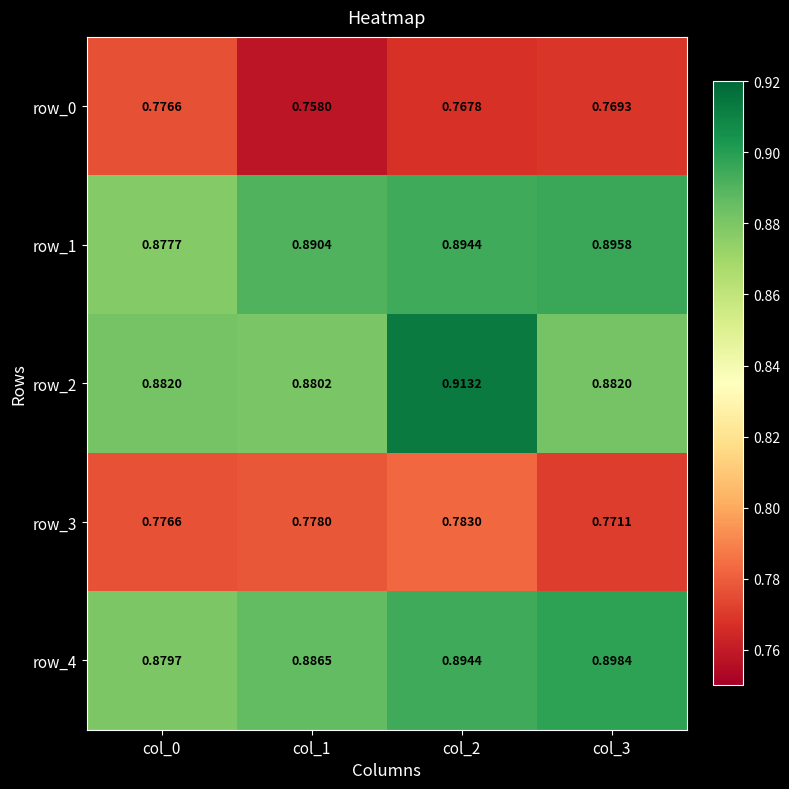

Reading left to right, transcribe all the data shown in this chart.

row_0: 0.8	0.8	0.8	0.8
row_1: 0.9	0.9	0.9	0.9
row_2: 0.9	0.9	0.9	0.9
row_3: 0.8	0.8	0.8	0.8
row_4: 0.9	0.9	0.9	0.9